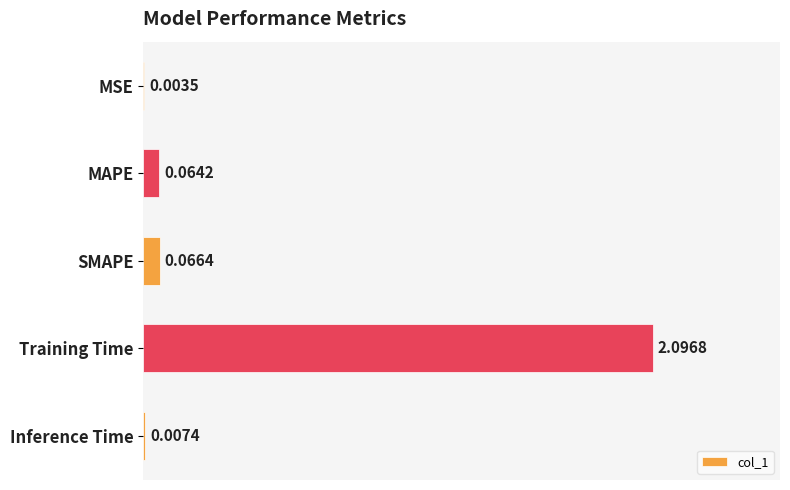

What is the sum of all values?

2.2